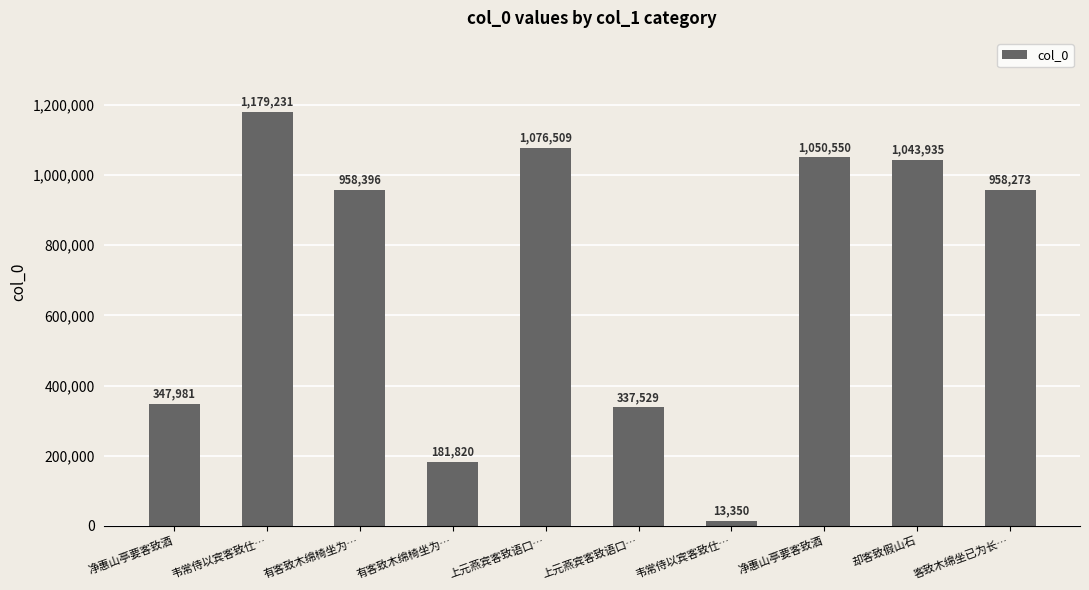

Which has a higher value, 上元燕宾客致语口… or 却客致假山石?

上元燕宾客致语口…